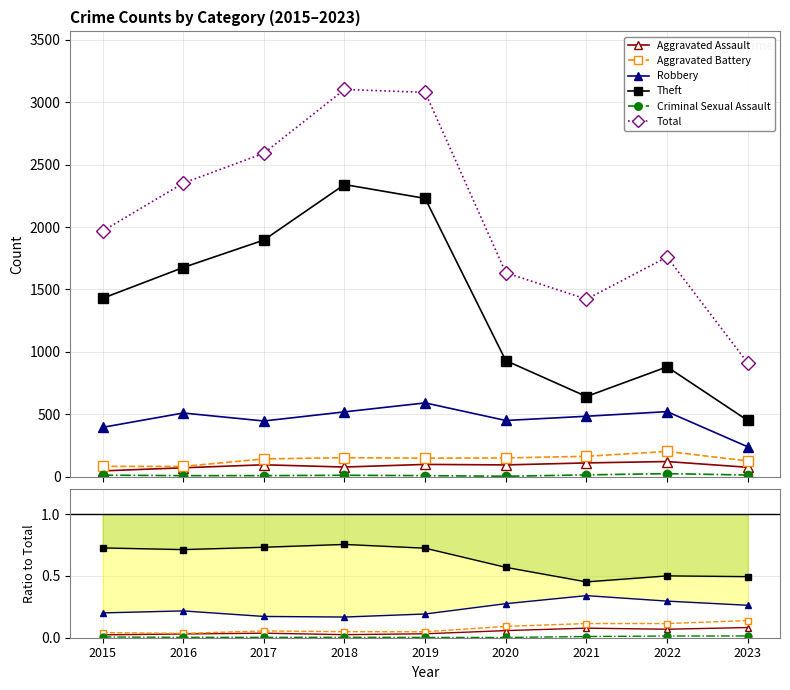

What is the difference between the Aggravated Battery values at 2015 and 2023?

0.1